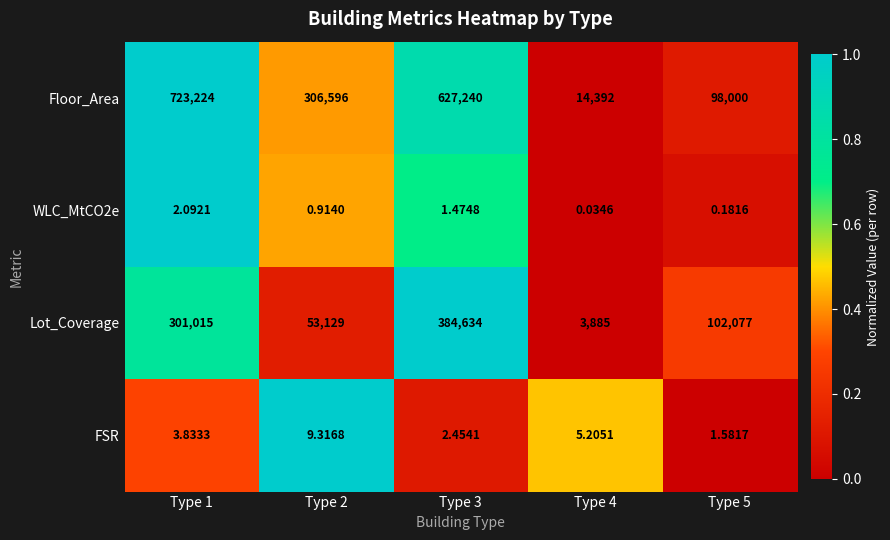

Which series has the widest spread of values?

Floor_Area